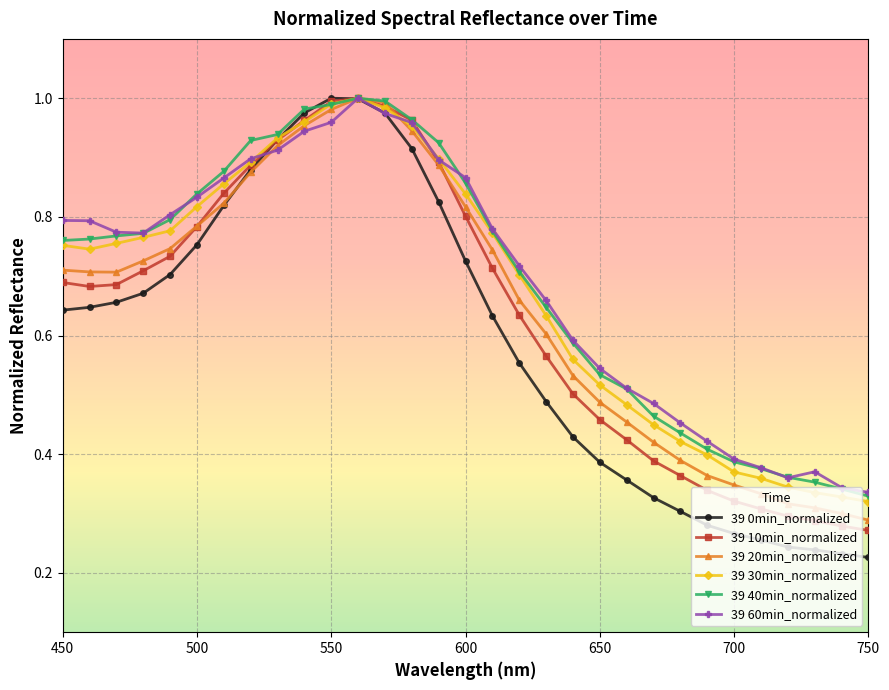

Which series has the largest range (max minus min)?

39 0min_normalized